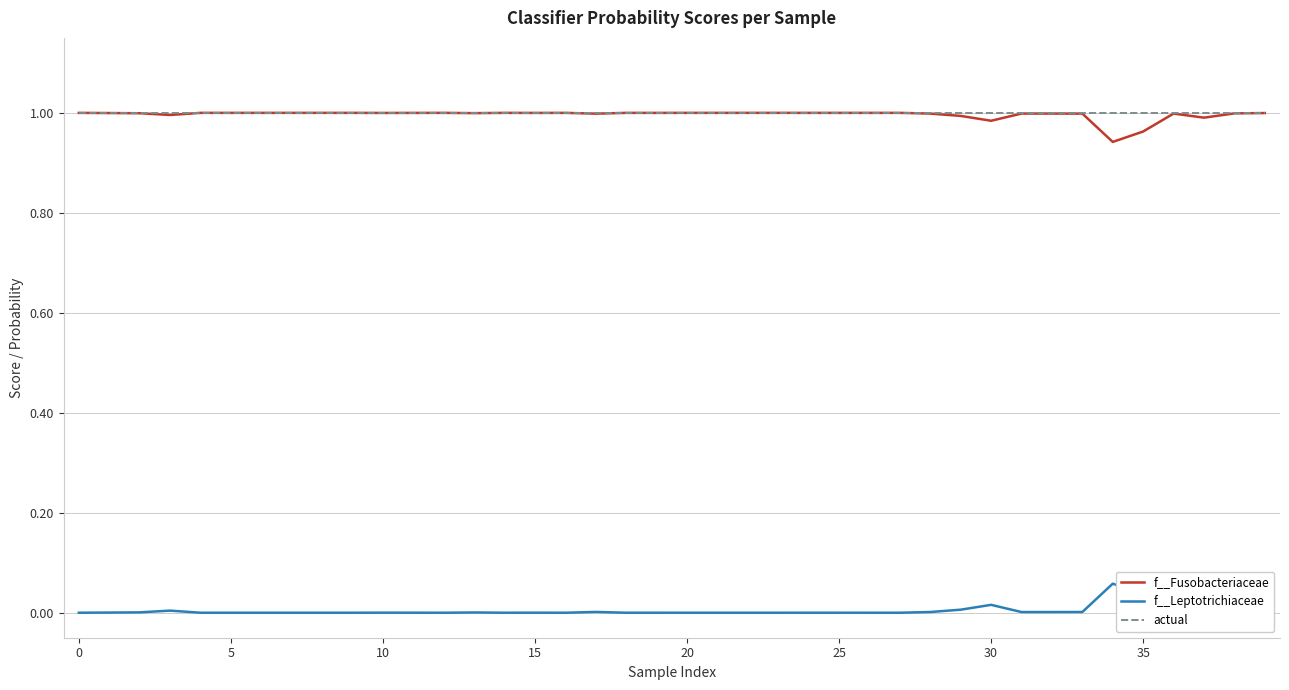

True or false: f__Fusobacteriaceae and f__Leptotrichiaceae intersect in this chart.

False